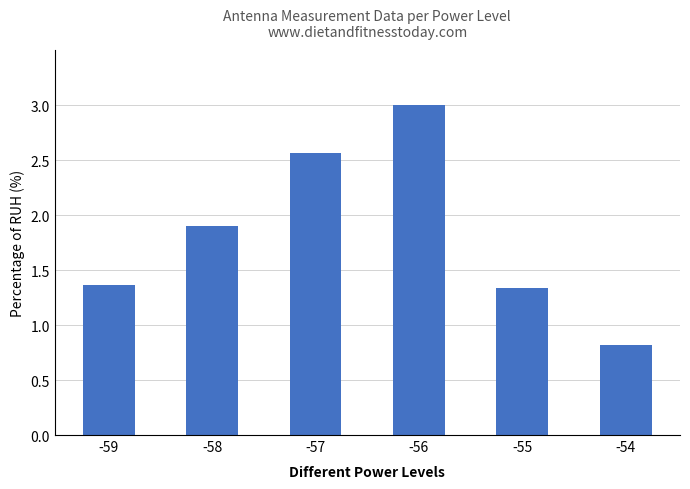

Rank the categories by value from highest to lowest.

-56, -57, -58, -59, -55, -54